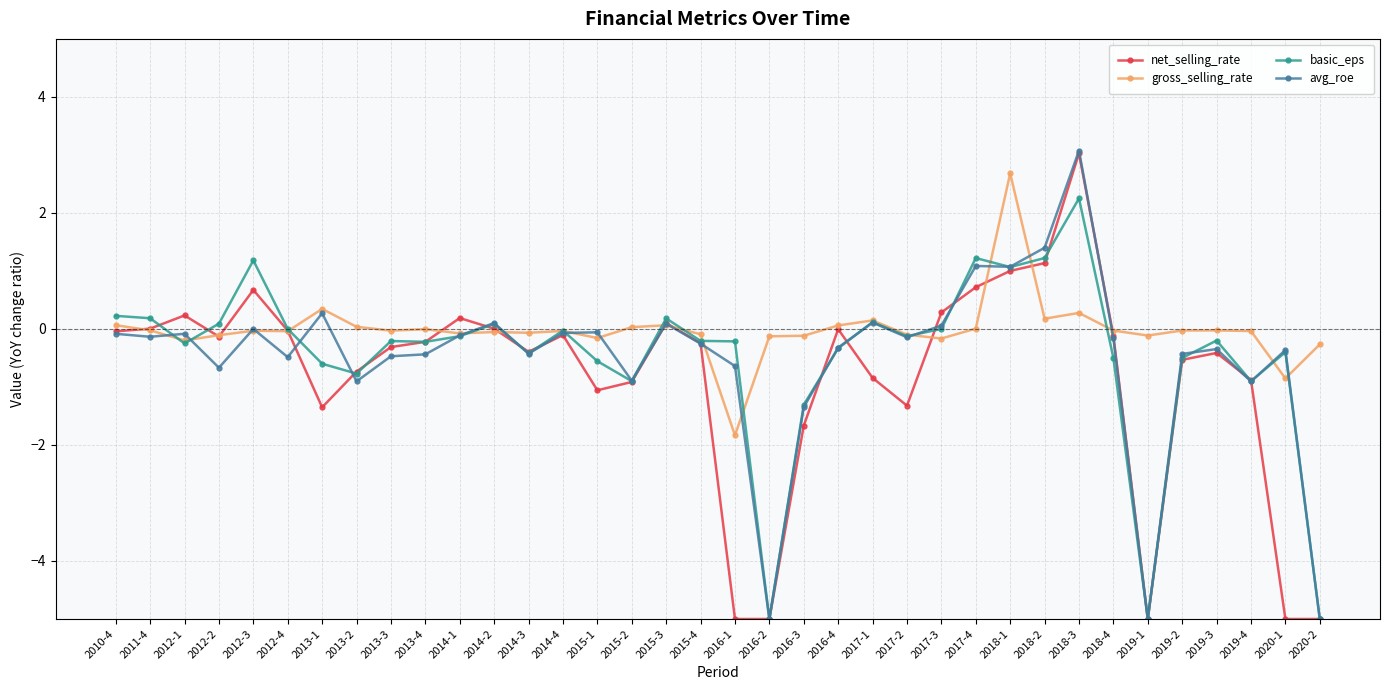

What is the difference between the maximum and minimum values in the avg_roe series?

8.1